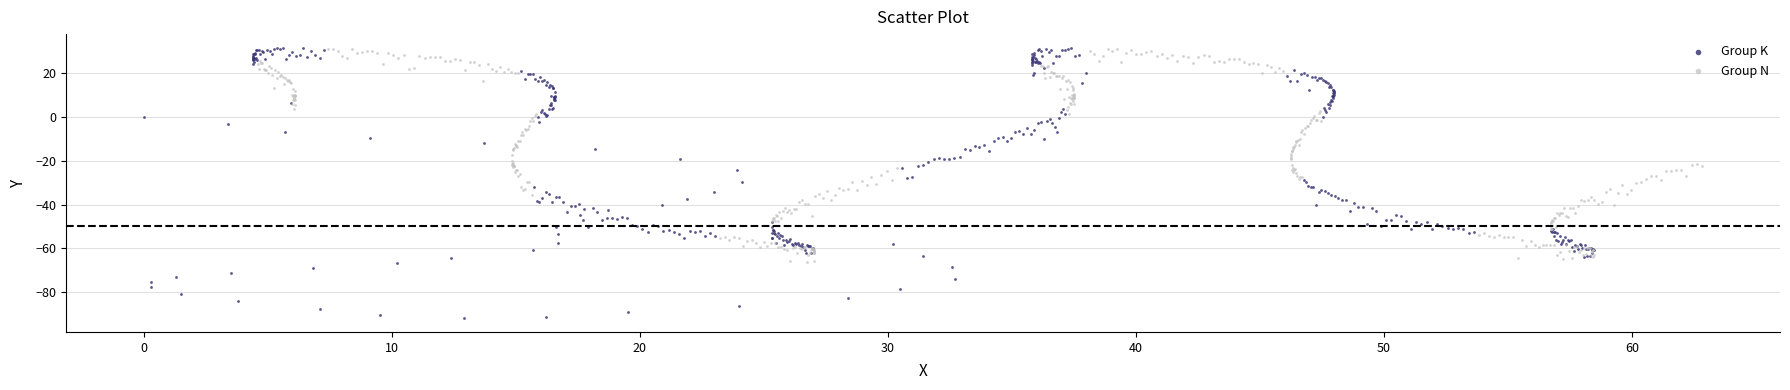

Which series contains the lowest Y value?

Group K